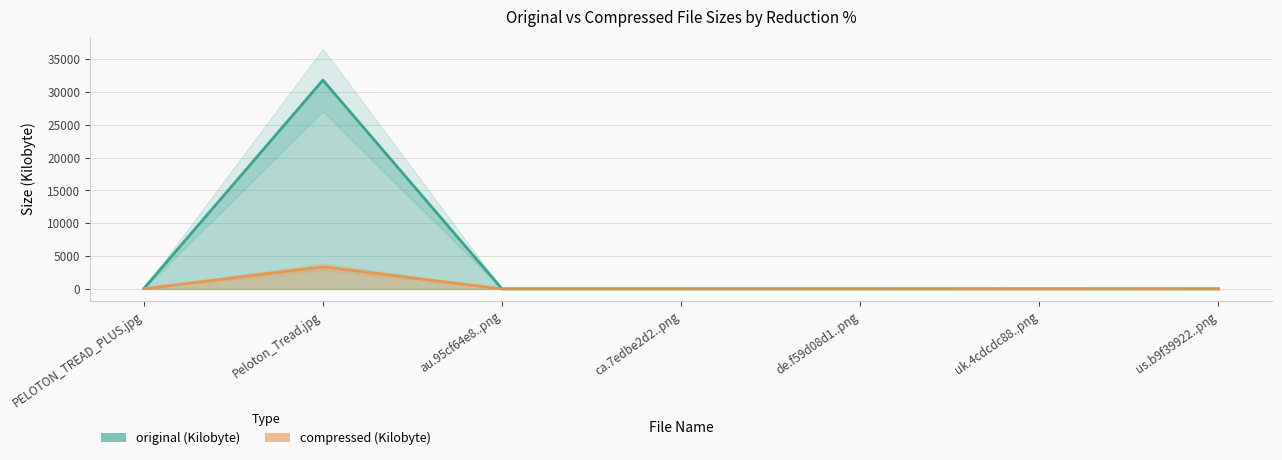

At which category does original (Kilobyte) reach its first local peak?

Peloton_Tread.jpg